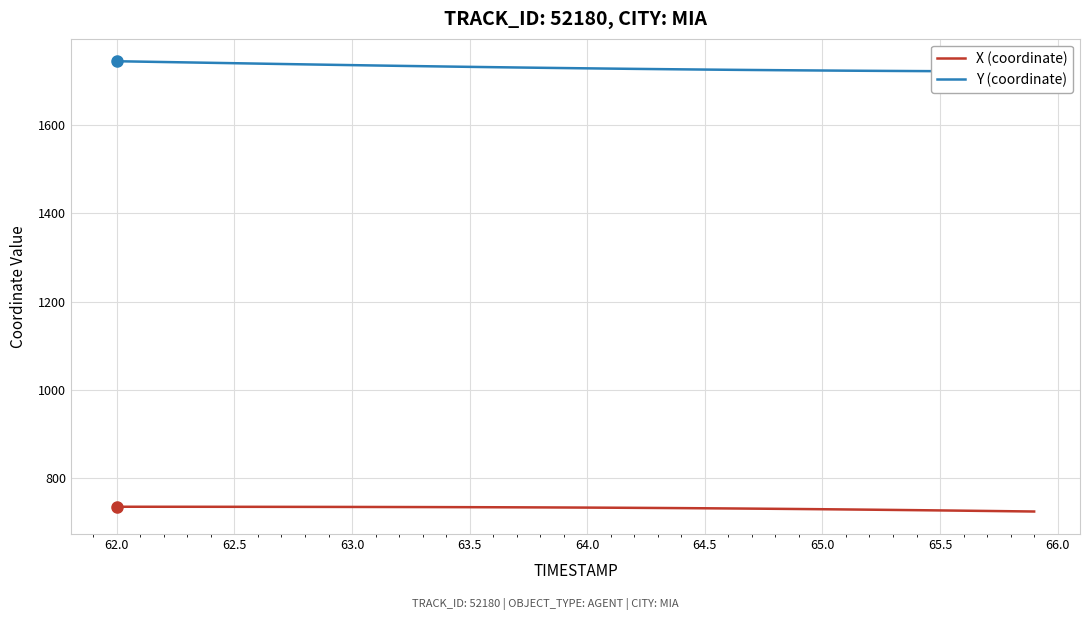

True or false: X (coordinate) has a value of 319.3 at 63.0.

False